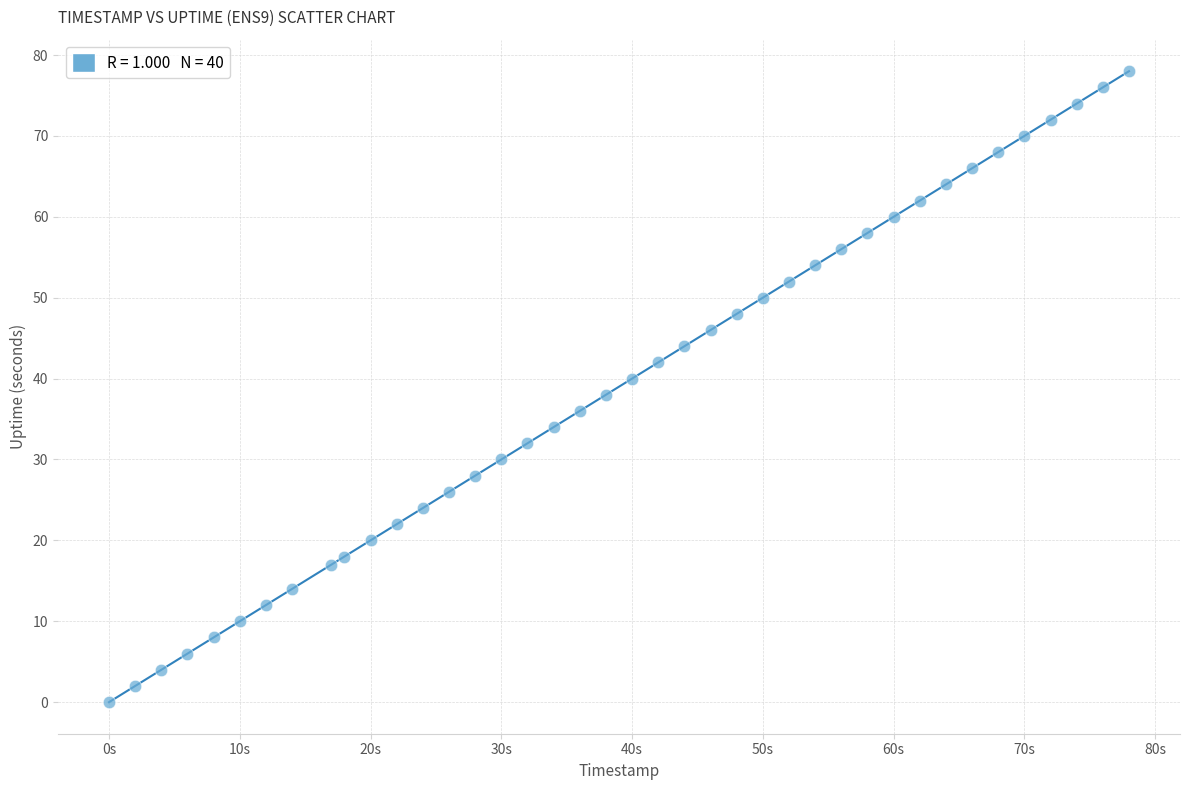

What is the range of X values (max minus min)?

78